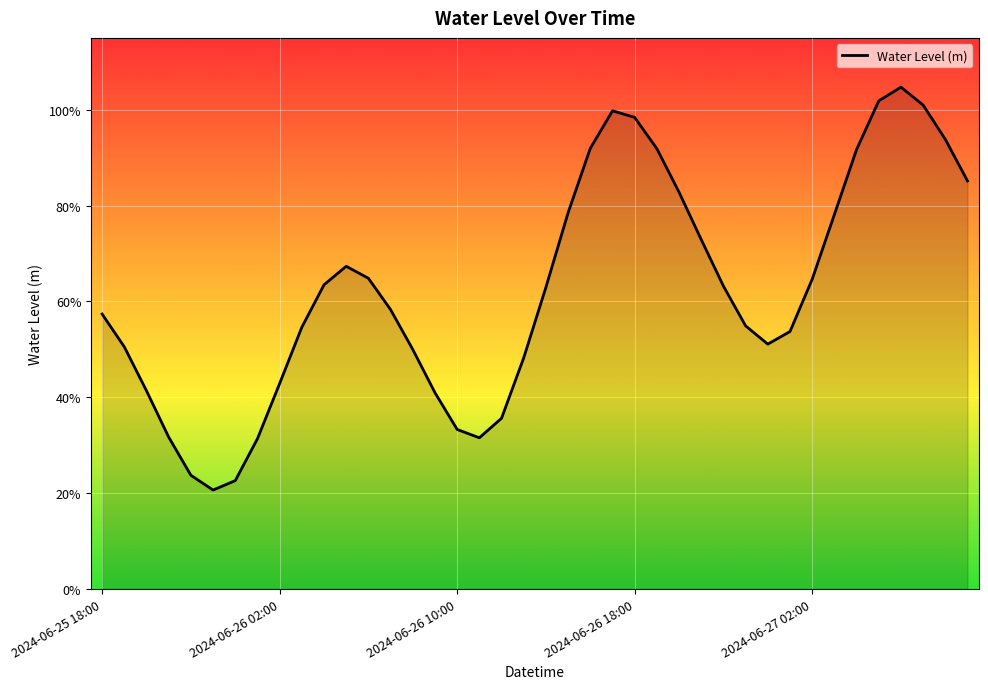

At which category does the chart reach its minimum across all series?

5